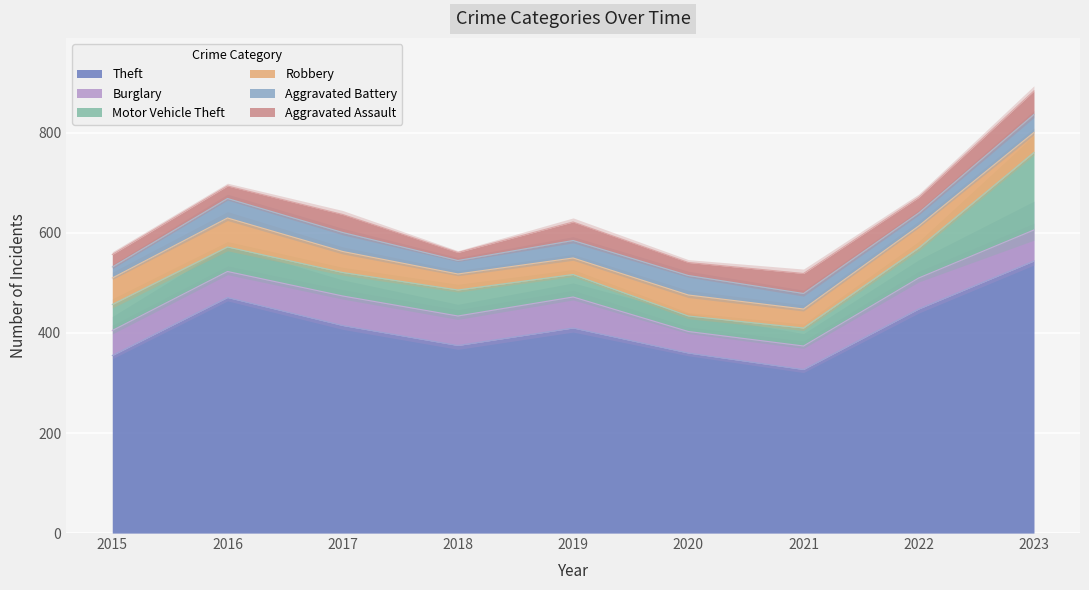

Reading right to left, what are all the values shown in this chart?

Aggravated Assault: 47	31	40	26	37	16	36	25	25
Aggravated Battery: 36	26	31	39	35	27	38	39	22
Burglary: 62	62	47	43	62	59	59	52	50
Motor Vehicle Theft: 155	60	36	31	45	52	47	49	52
Robbery: 40	44	38	42	33	32	42	58	53
Theft: 544	448	327	360	410	375	415	471	355